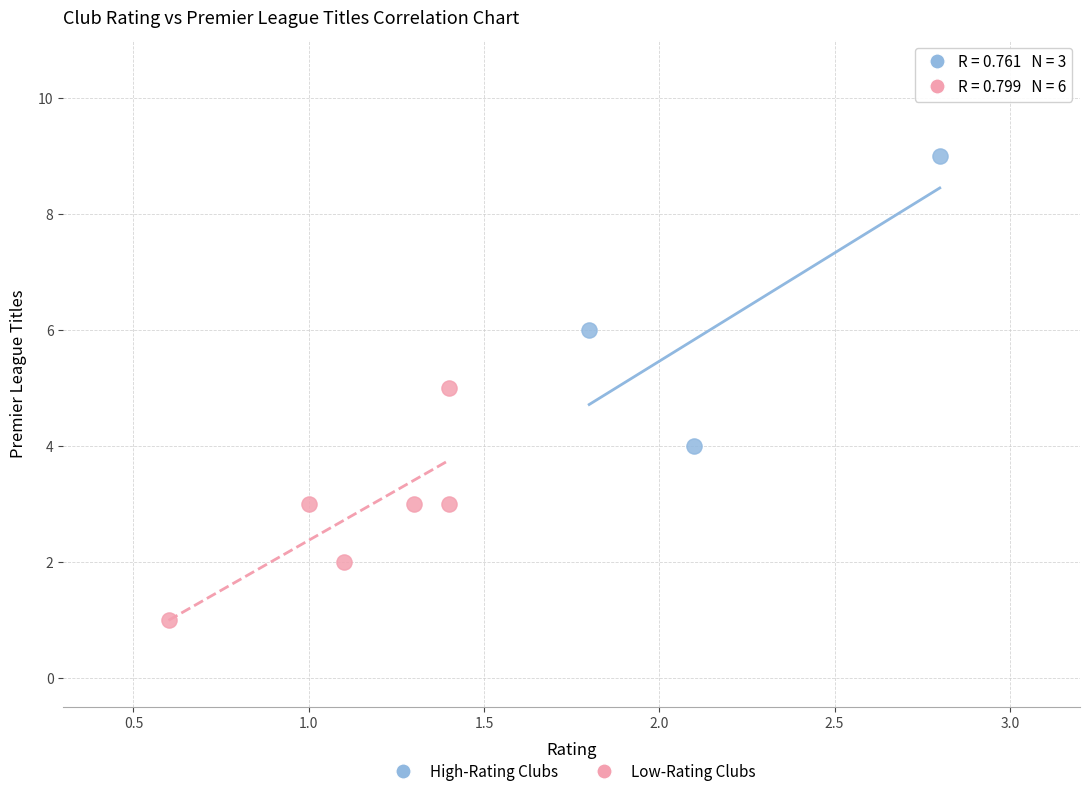

Which series has the largest Y range (max minus min)?

High-Rating Clubs